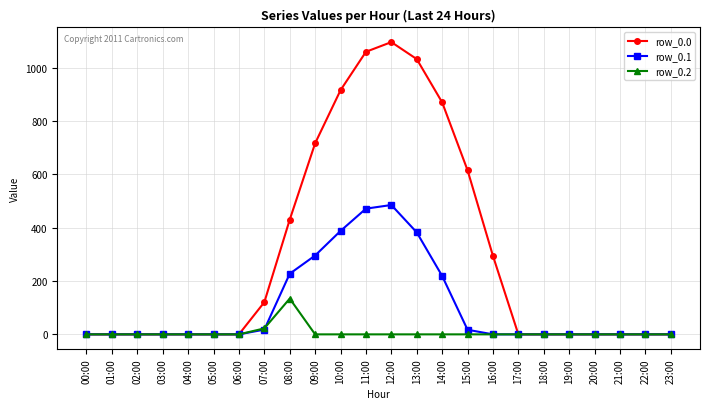

Which series has the largest total across all categories?

row_0.0